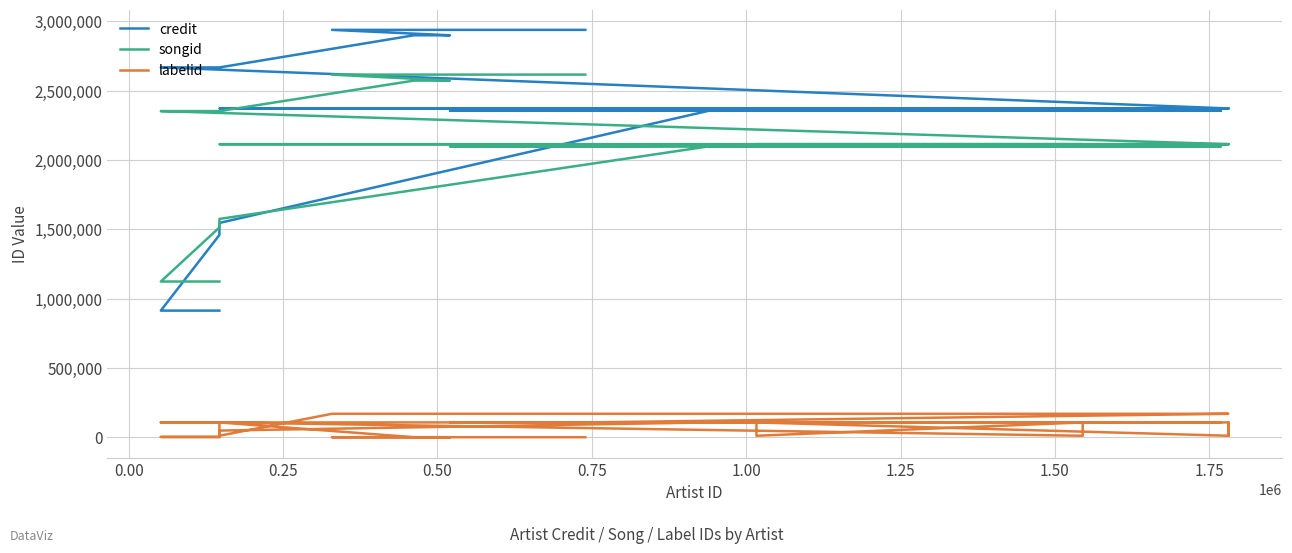

Is the value of labelid at 10 greater than the value of credit at 0.75?

No